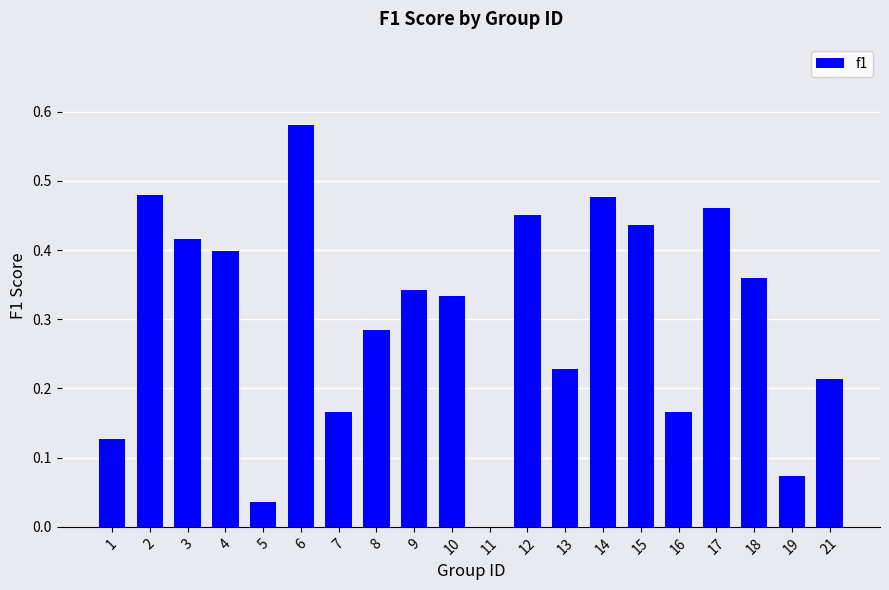

Which has a higher value, 9 or 6?

6